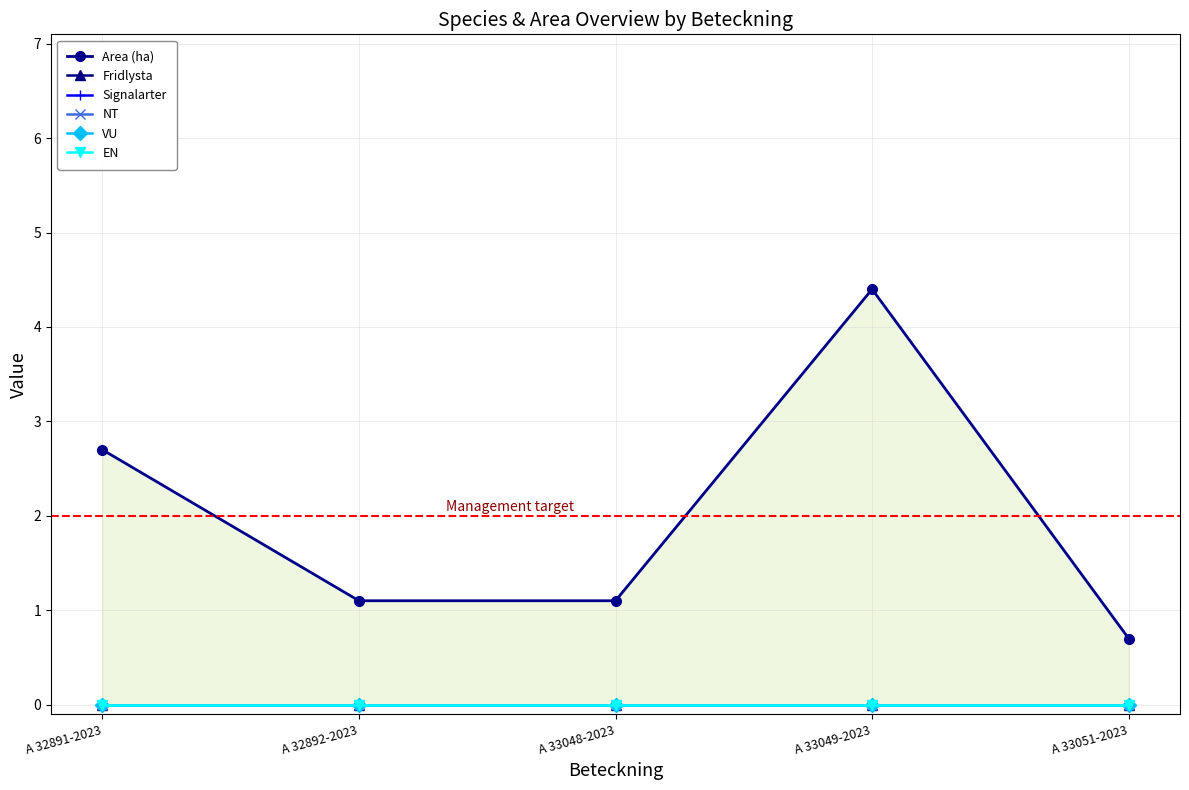

Is the value of Fridlysta at A 33048-2023 greater than the value of Area (ha) at A 33048-2023?

No